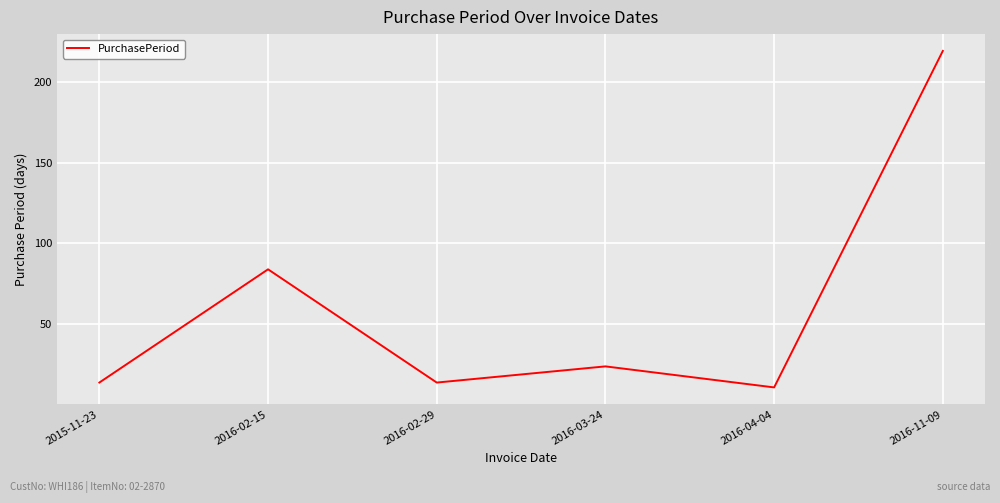

Where is the first local minimum?

2016-02-29